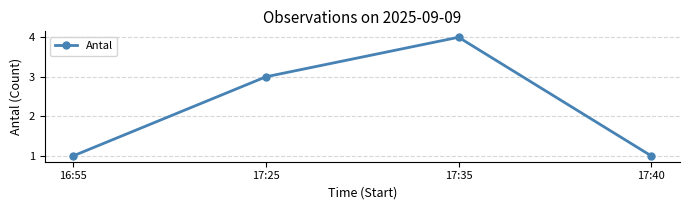

What value does the data have at 17:35?

4